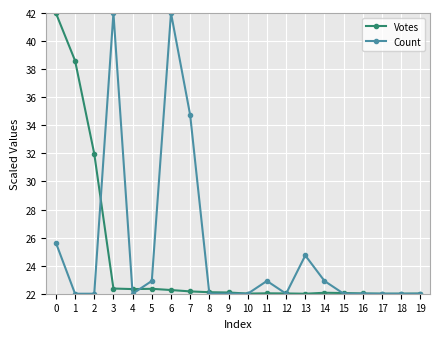

What is the sum of all Votes values?

488.5